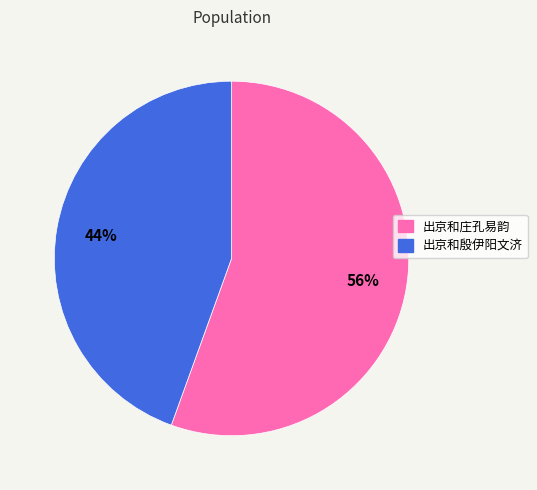

True or false: 出京和庄孔易韵 accounts for 56% of the total.

True